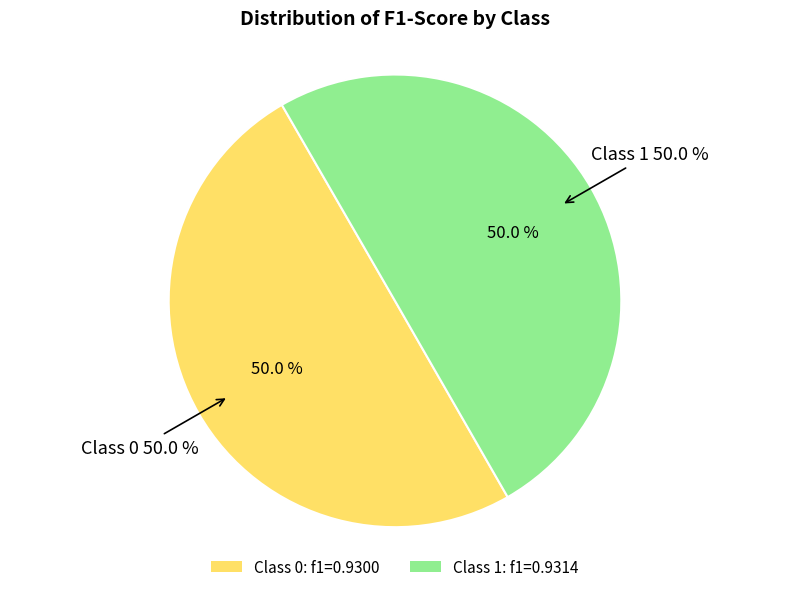

How much of the chart is everything except 1?

50.0%